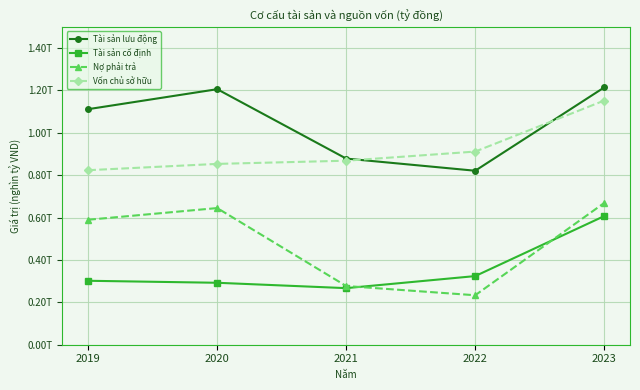

At which category is the sum across all series the highest?

2023